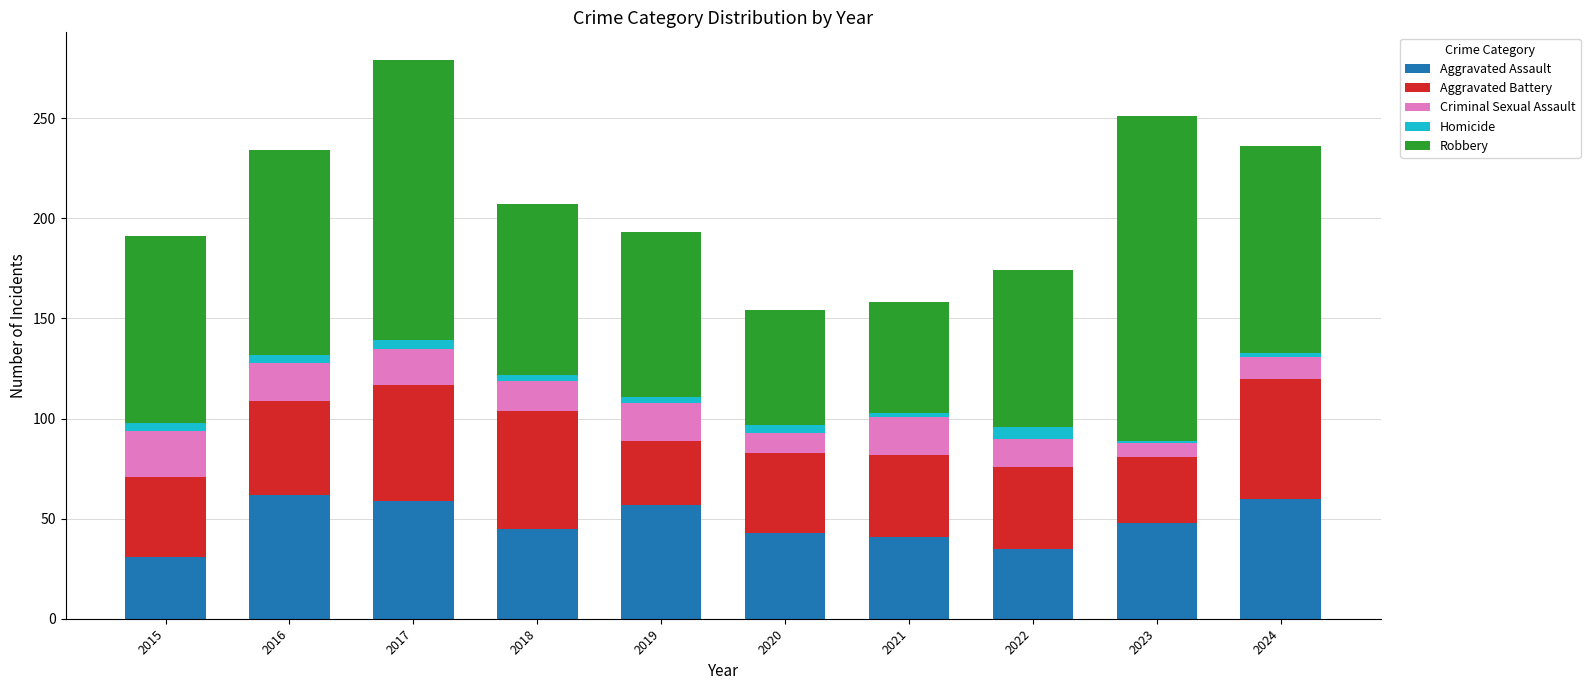

The value of Aggravated Assault at 2020 is 25. True or false?

False